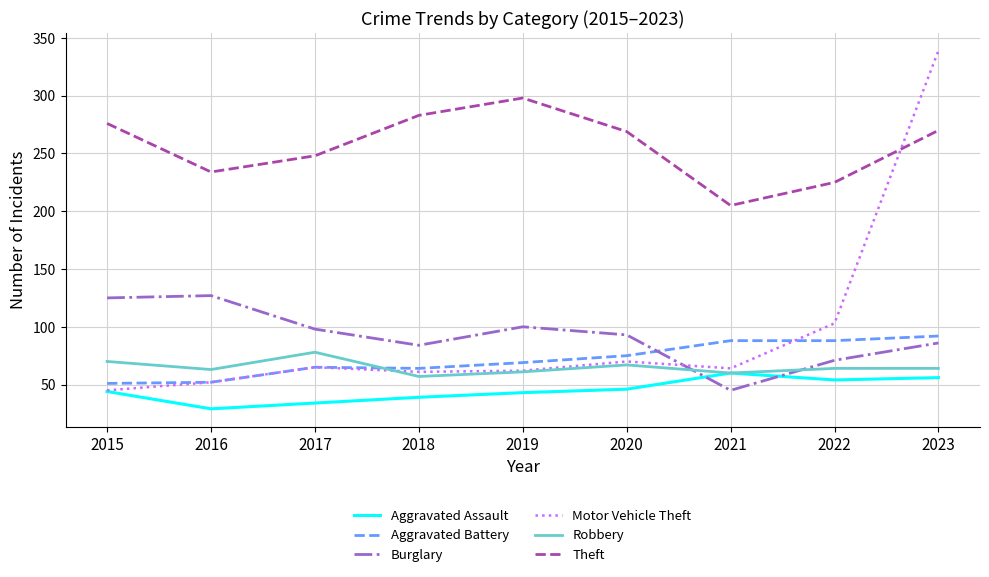

Rank the series by their maximum value, from highest to lowest.

Motor Vehicle Theft, Theft, Burglary, Aggravated Battery, Robbery, Aggravated Assault